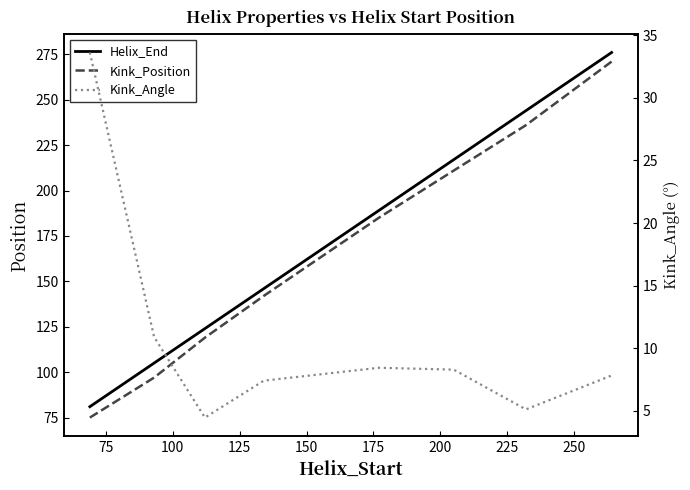

What is the value of the Kink_Angle point at the 4th from the left?

7.4